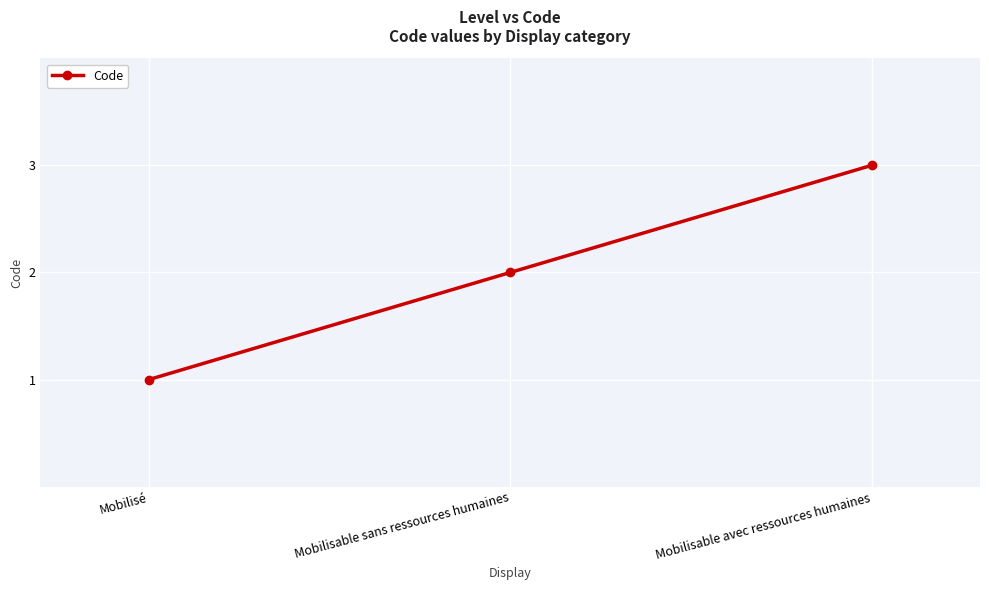

Which label corresponds to the largest value in the chart?

Mobilisable avec ressources humaines